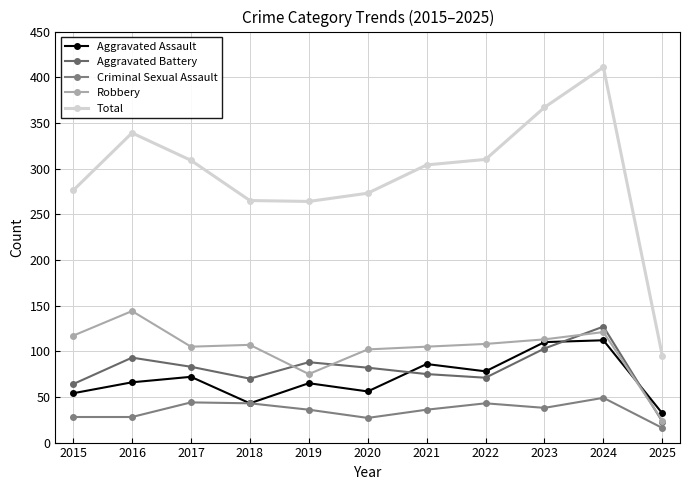

Between 2015 and 2021, which series saw the biggest shift?

Aggravated Assault